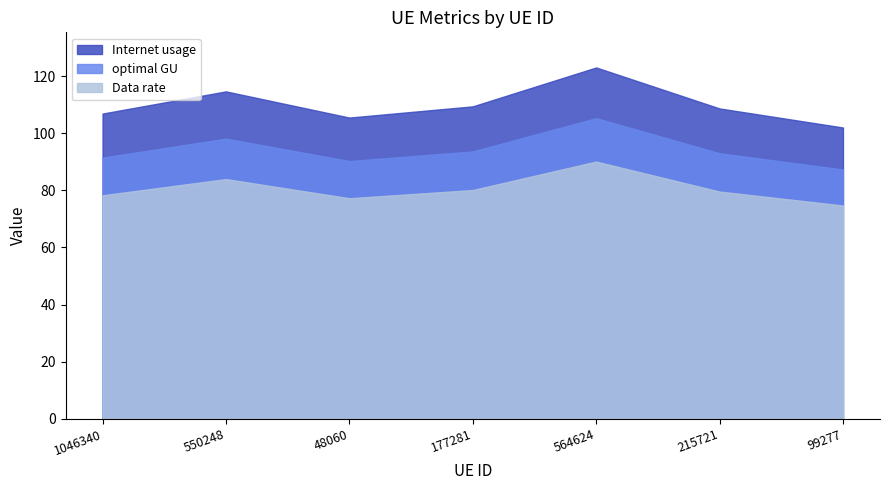

True or false: optimal GU and Data rate intersect in this chart.

False